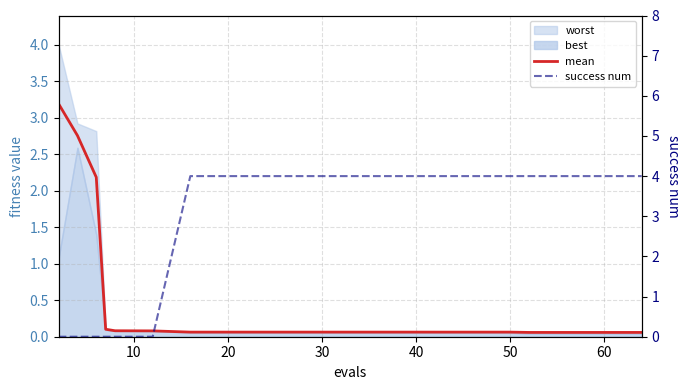

True or false: mean and success num cross at least once.

True